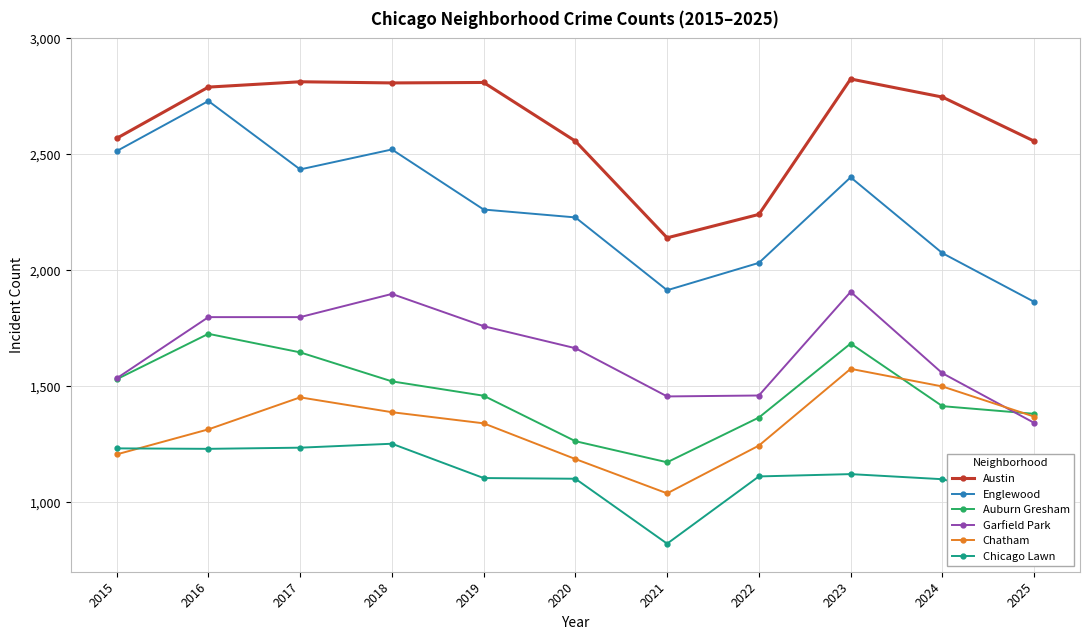

At 2018, list the series in order from smallest to largest.

Chicago Lawn, Chatham, Auburn Gresham, Garfield Park, Englewood, Austin